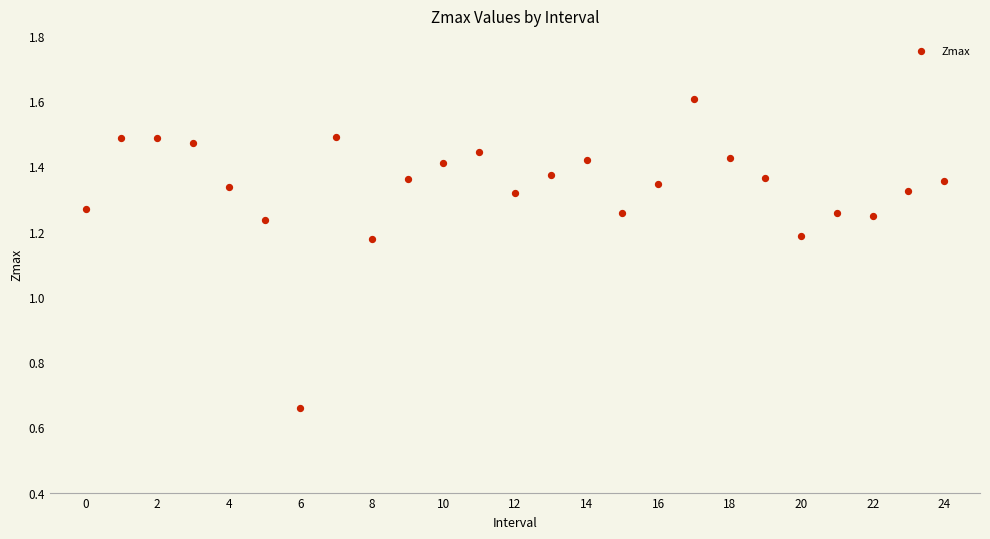

What is the range of Y values (max minus min)?

0.9